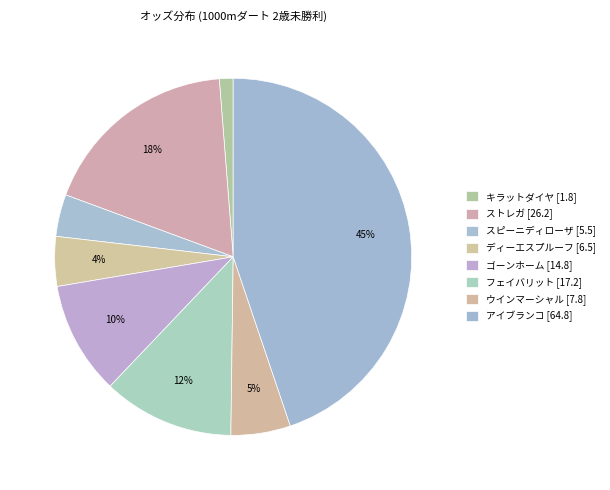

To the nearest percent, what is the average slice percentage?

12%